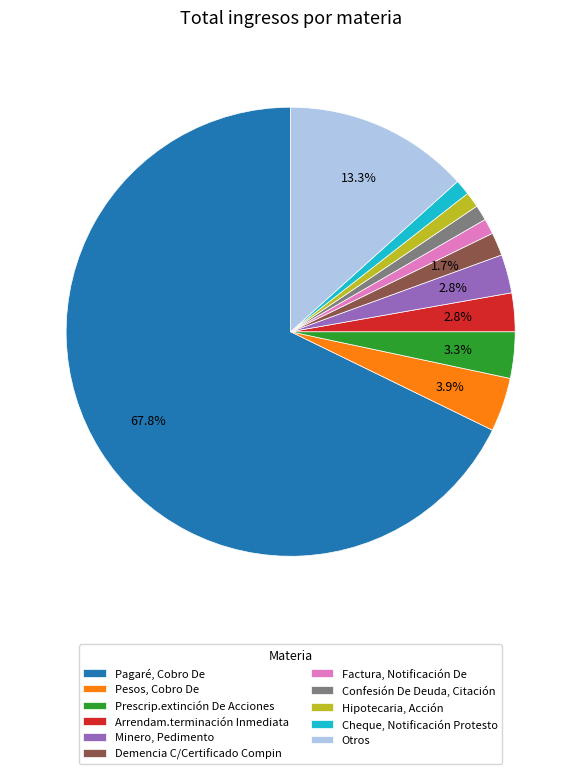

To the nearest percent, what portion does Confesión De Deuda, Citación represent?

1%